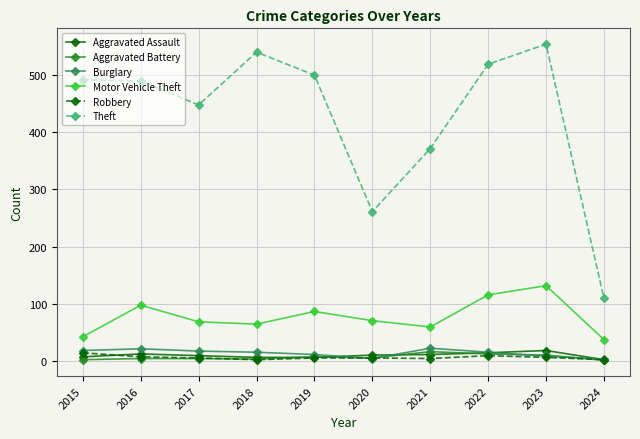

Which series has the largest range (max minus min)?

Theft